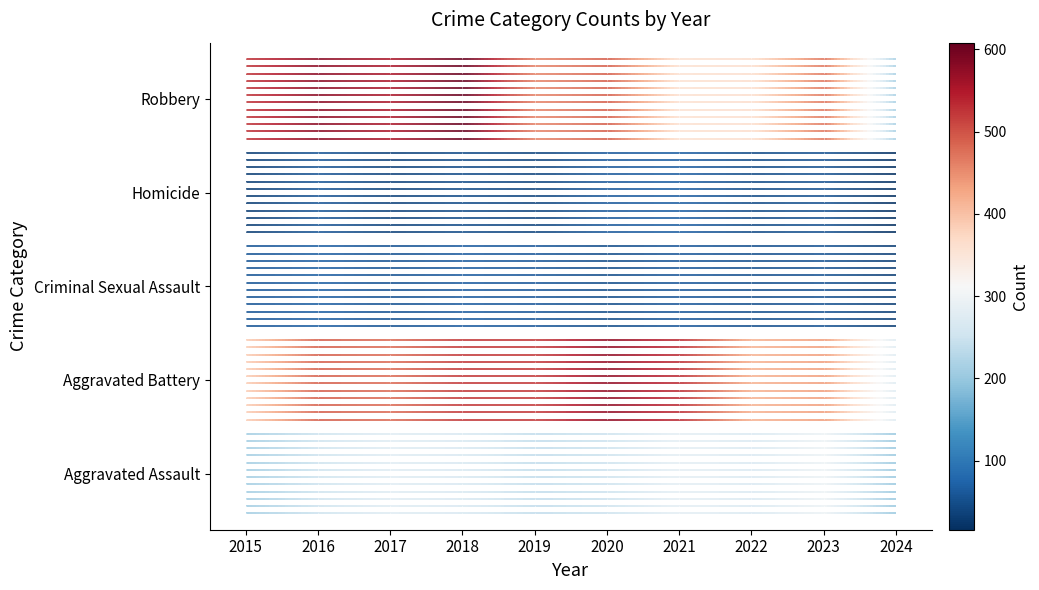

Between 2016 and 2015, which is larger?

2016